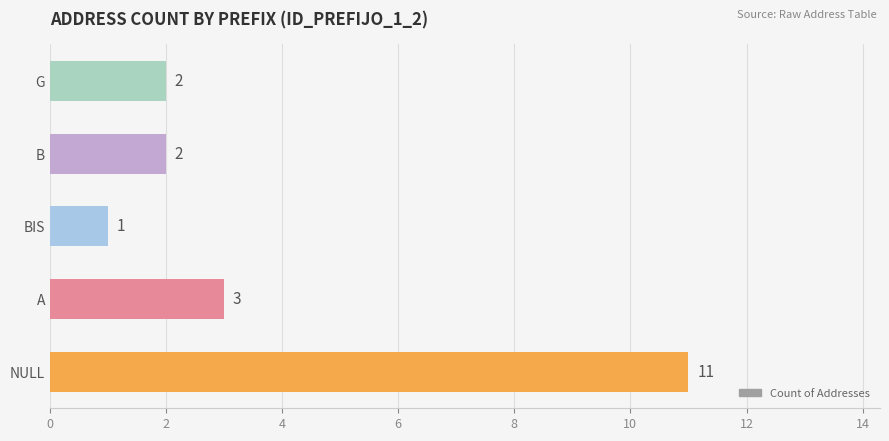

What is the difference between the maximum and minimum values?

10